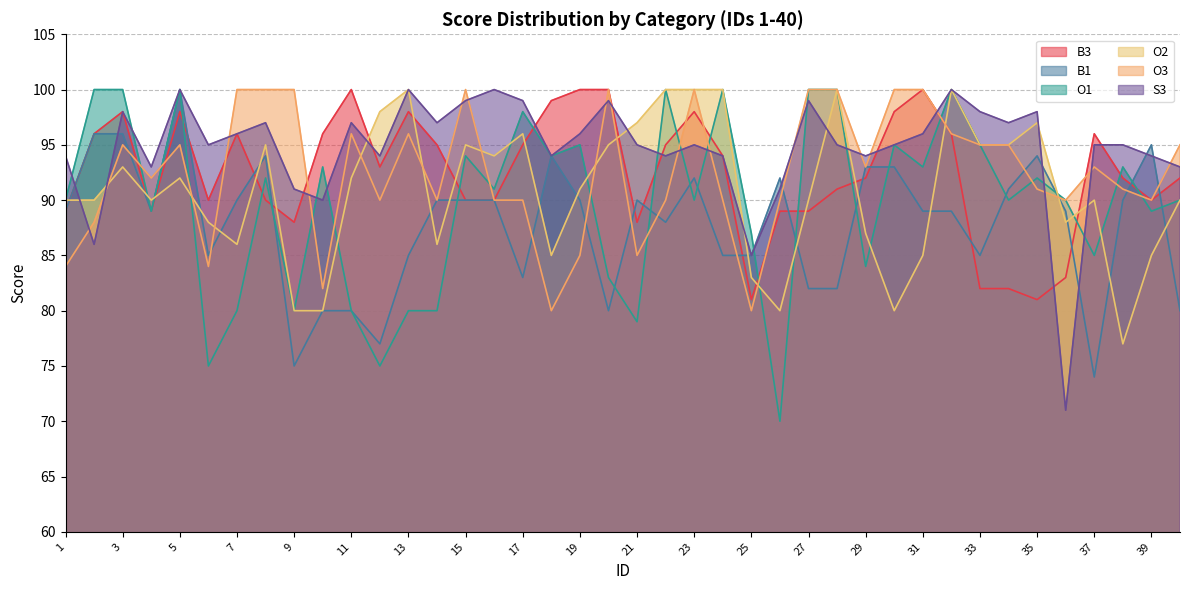

What is the value of the O1 point at the 19th from the left?

95